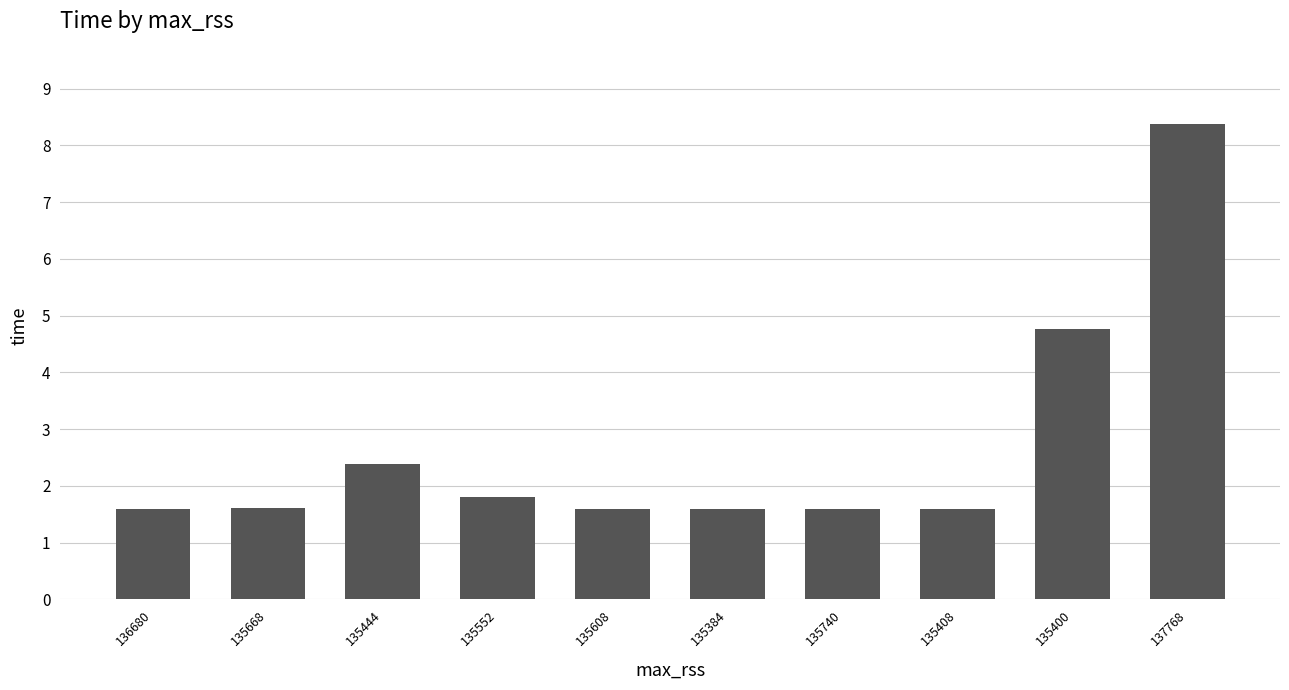

Does the chart contain stacked bars?

No